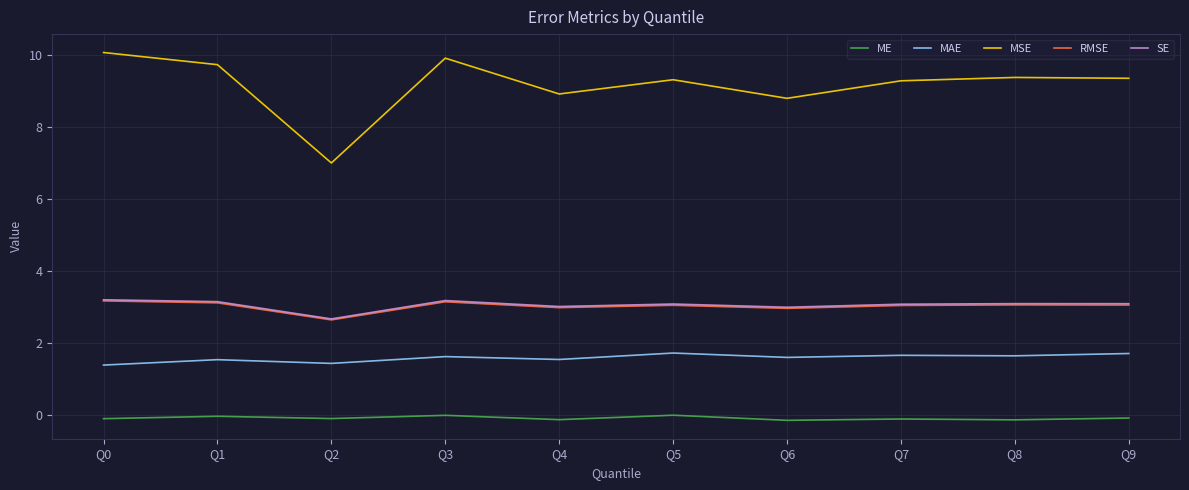

True or false: RMSE and MSE intersect in this chart.

False